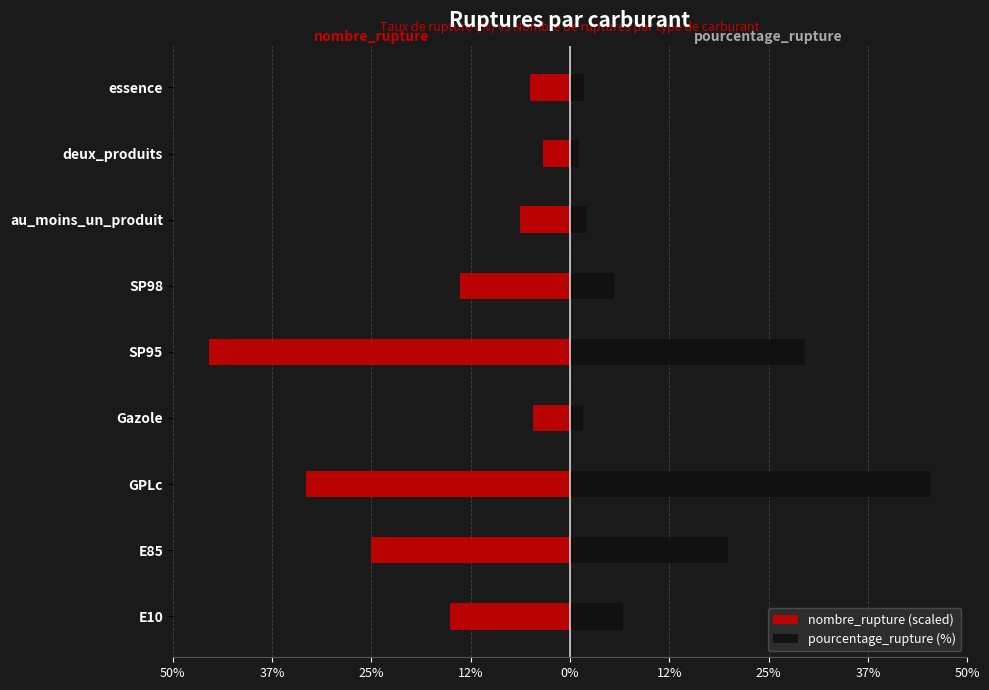

Is it true that pourcentage_rupture (%) equals 7.4 at SP98?

False